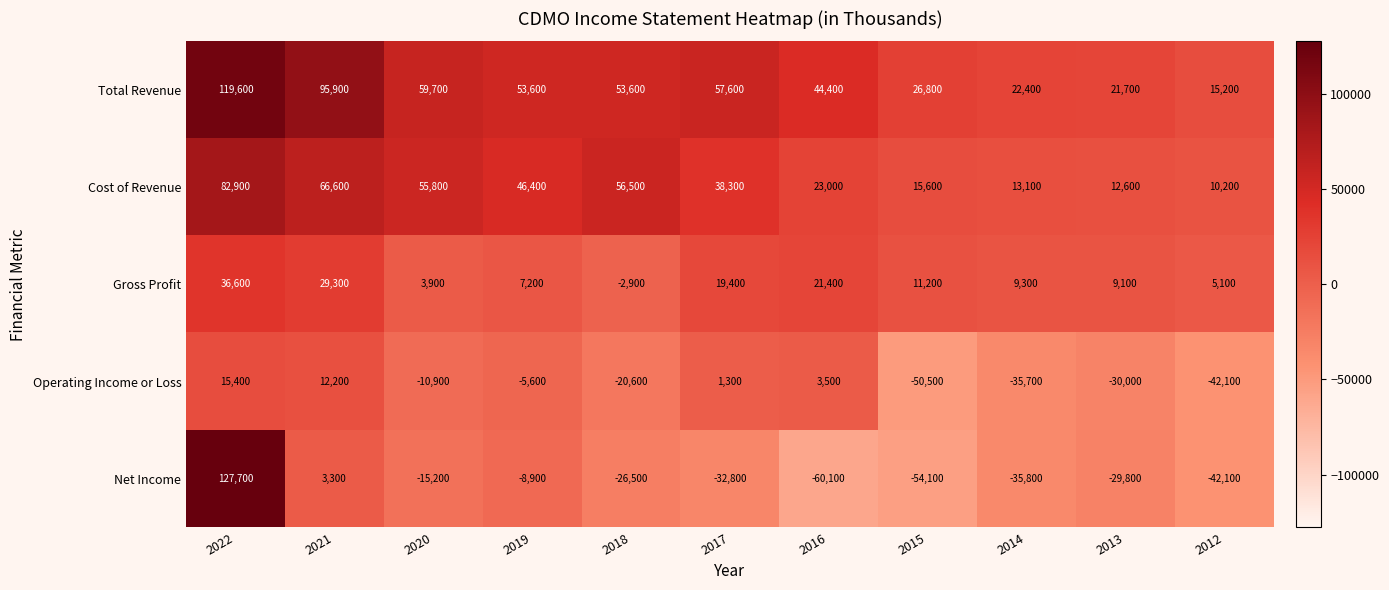

Where does the Cost of Revenue series first go above 38300?

2022